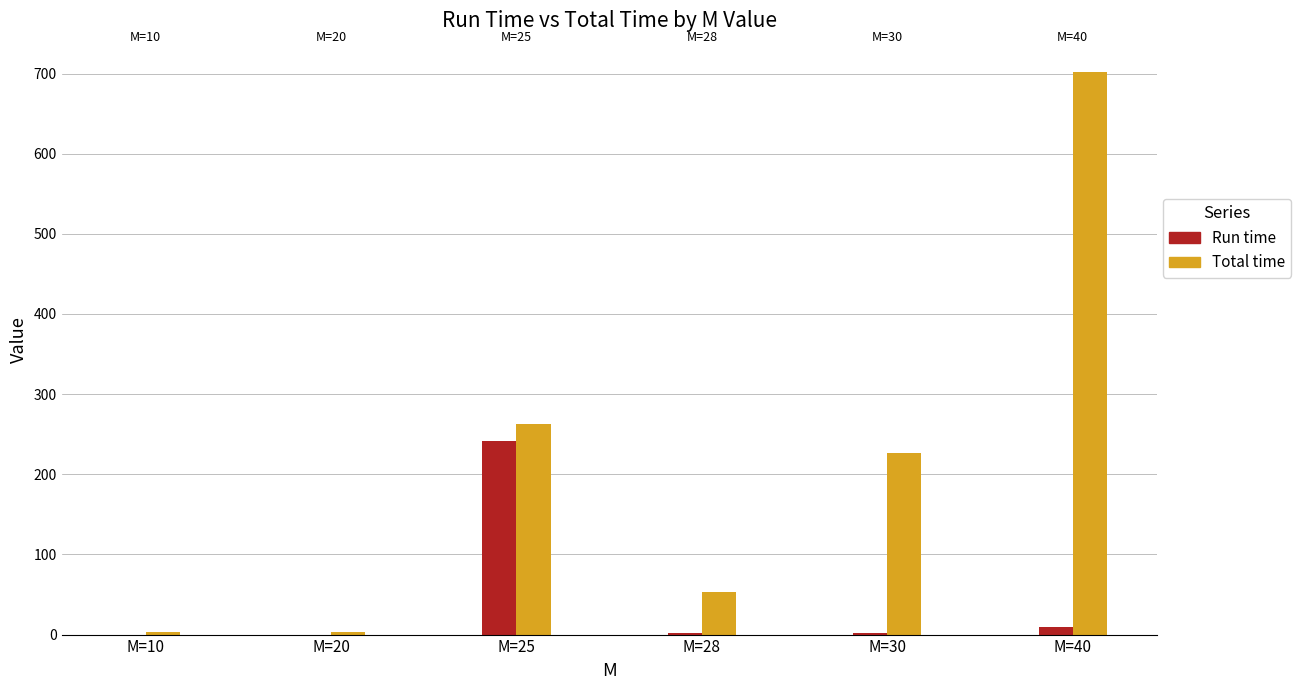

The Total time series shows 226.0 at M=30. True or false?

True